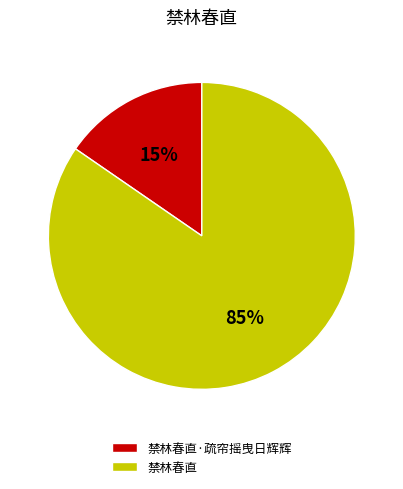

How many segments does this pie chart have?

2